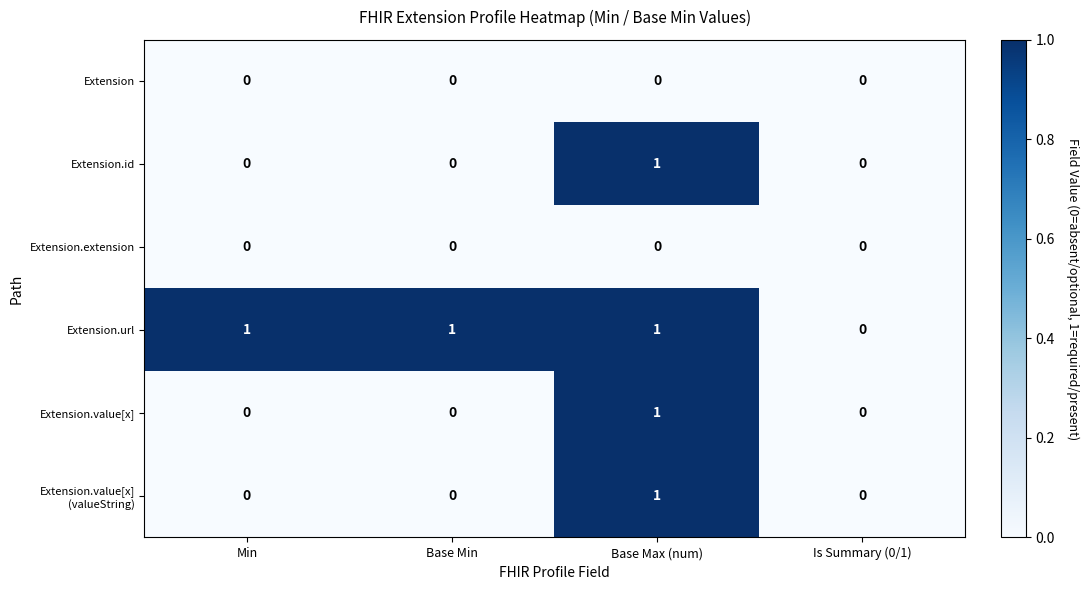

True or false: Extension.url has a value of 0 at Min.

False